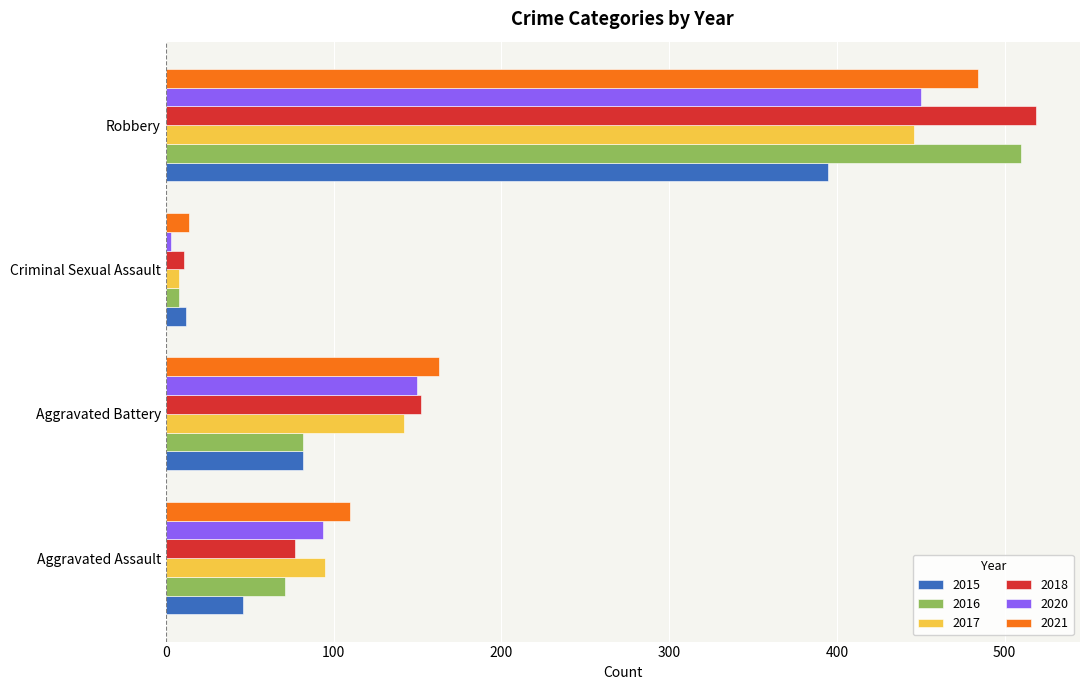

At how many categories does at least one series exceed 488?

1